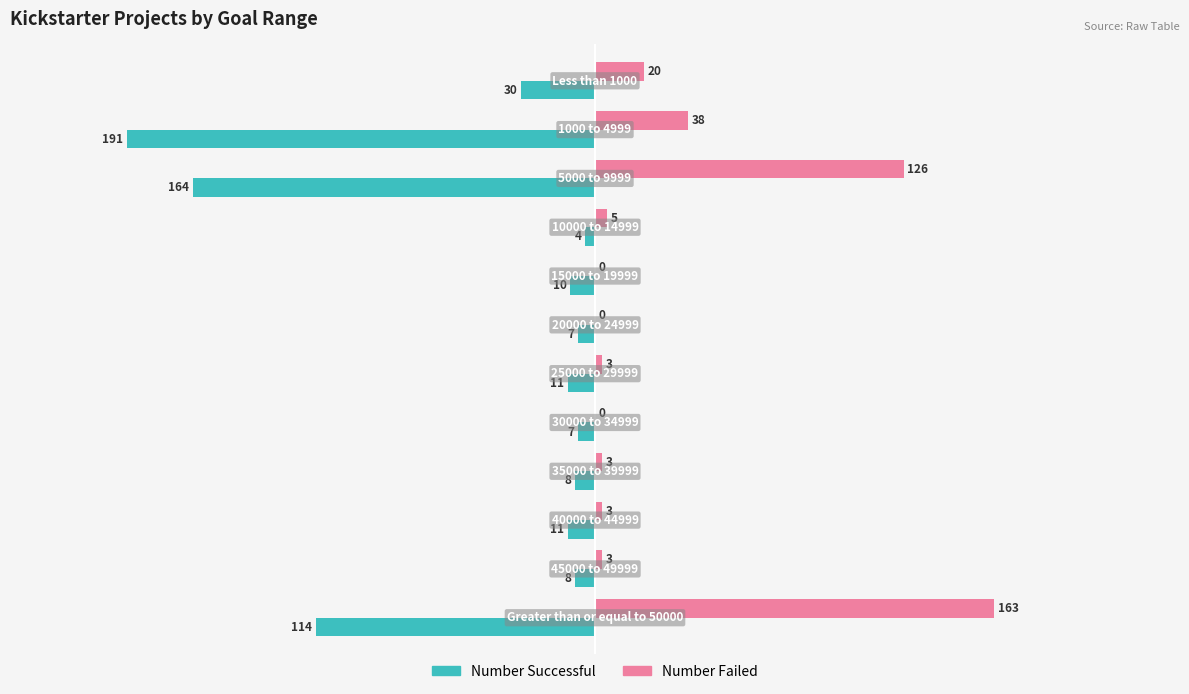

Which series has the largest total across all categories?

Number Failed